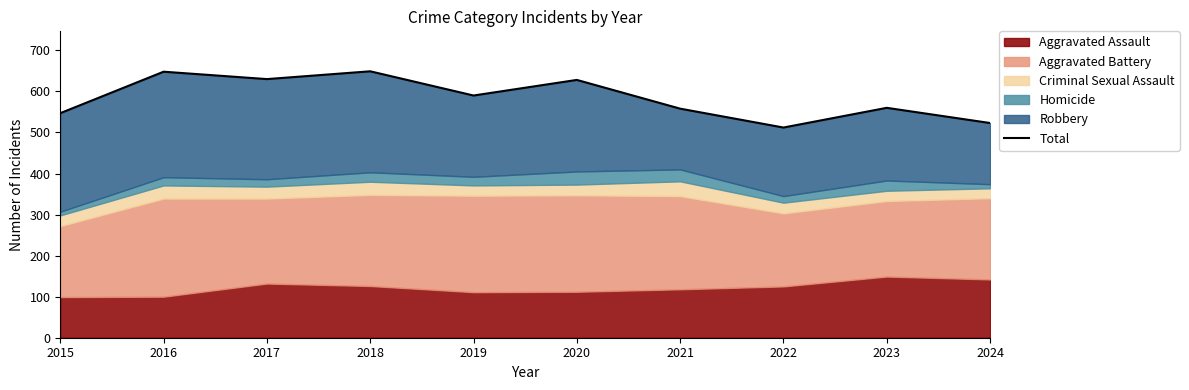

What is the minimum value shown in the chart?

512